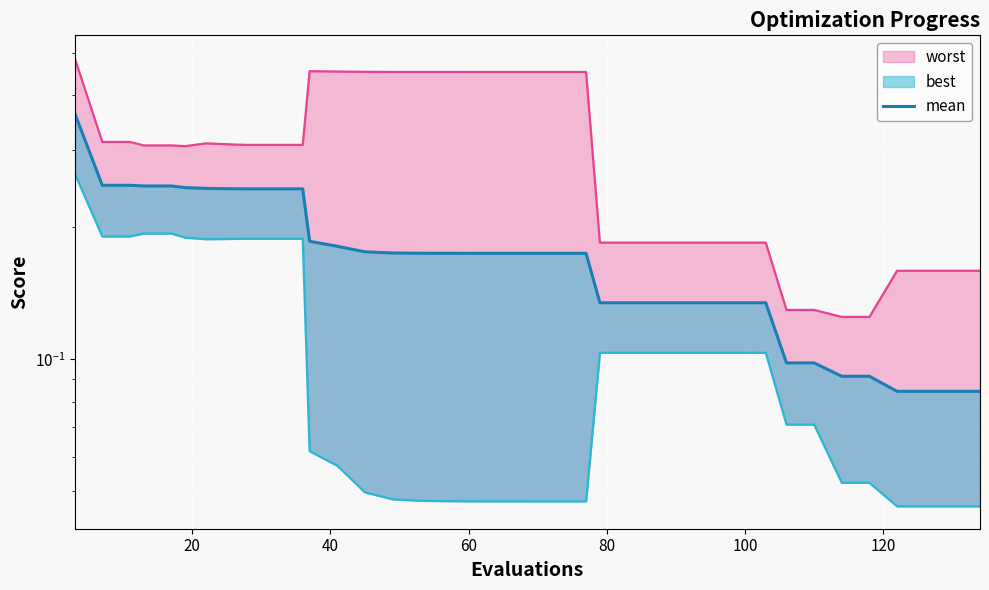

Reading left to right, what are all the values shown in this chart?

0.4	0.2	0.2	0.2	0.2	0.2	0.2	0.2	0.2	0.2	0.2	0.2	0.2	0.2	0.2	0.2	0.2	0.2	0.2	0.2	0.2	0.2	0.2	0.2	0.2	0.1	0.1	0.1	0.1	0.1	0.1	0.1	0.1	0.1	0.1	0.1	0.1	0.1	0.1	0.1